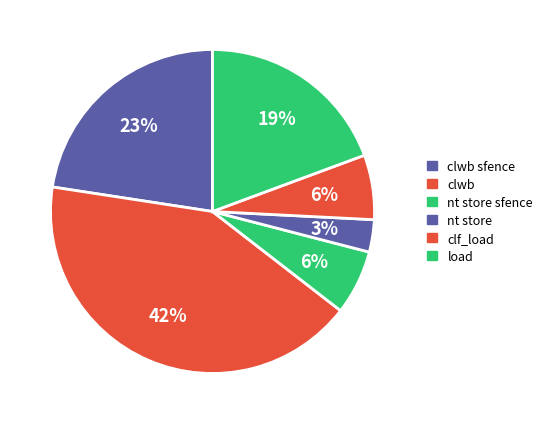

Which has a higher value, clwb or nt store sfence?

clwb